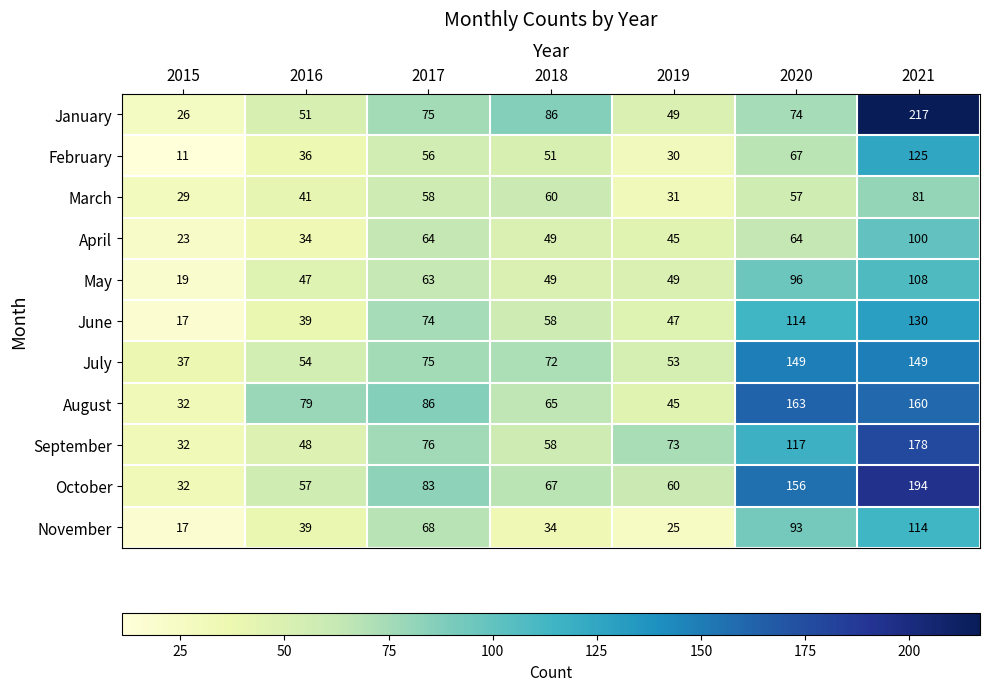

What value does the May series have at 2021, to the nearest 10?

110